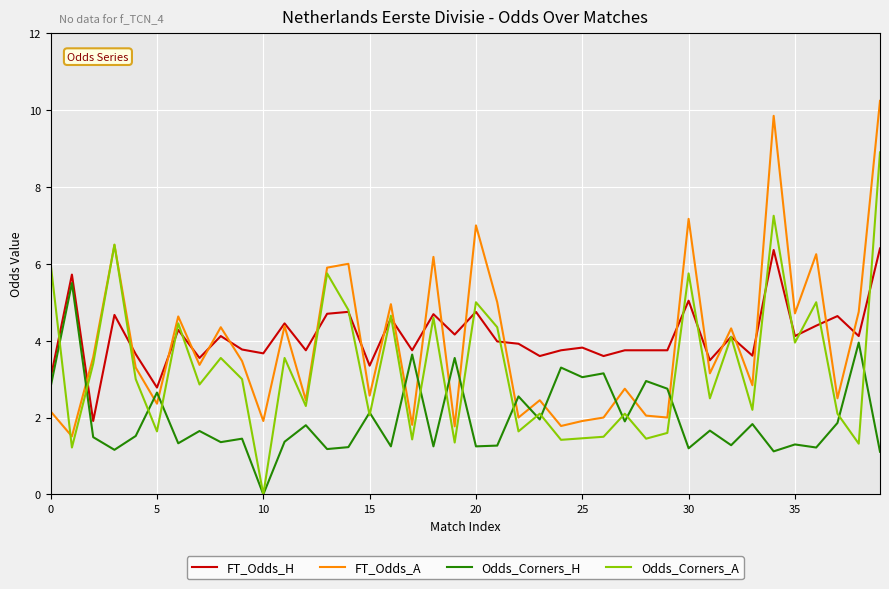

List the series in order of their peak value, highest first.

FT_Odds_A, Odds_Corners_A, FT_Odds_H, Odds_Corners_H